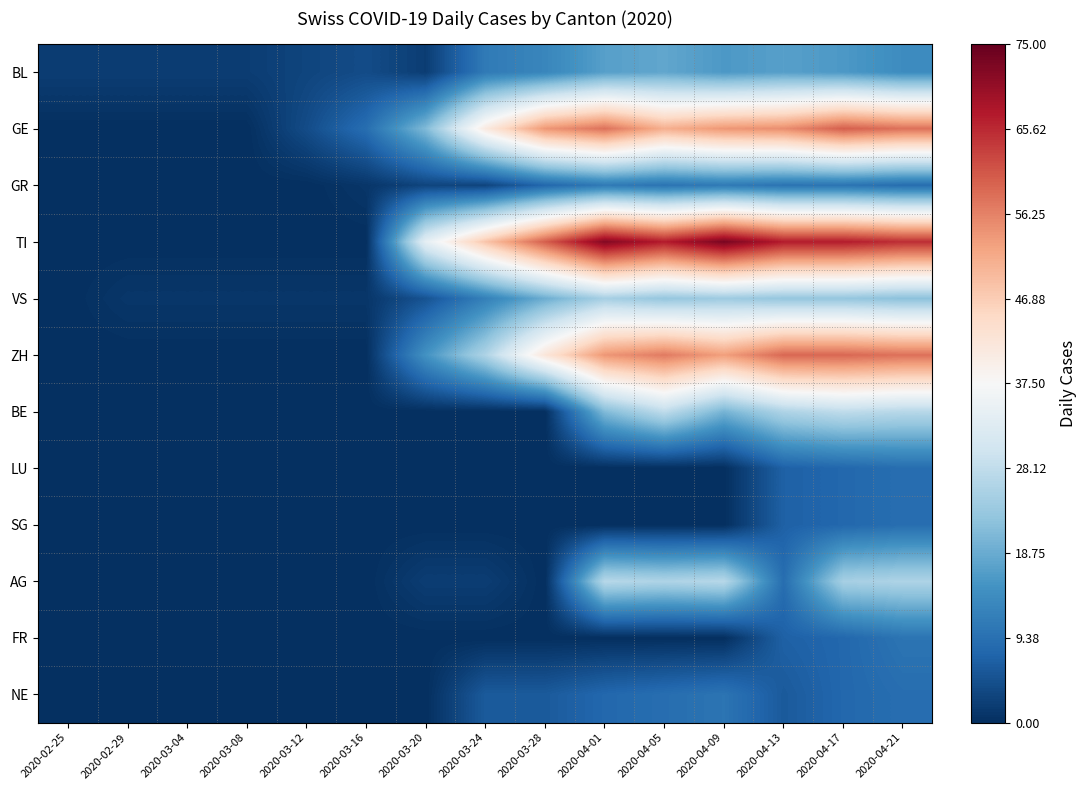

Which has a higher value, 2020-04-17 or 2020-03-12?

2020-04-17